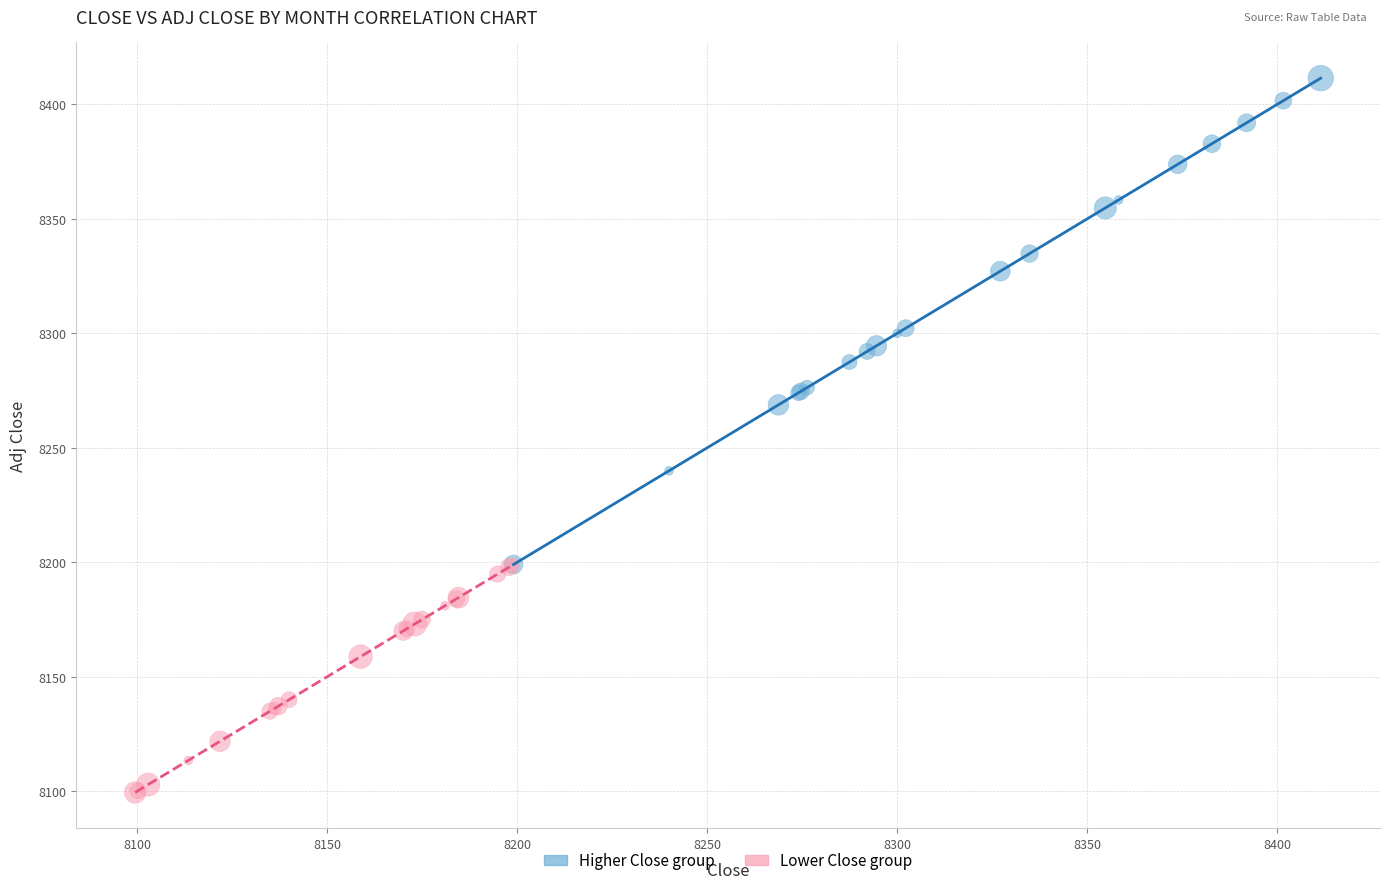

Which series reaches the maximum Y coordinate?

Higher Close group